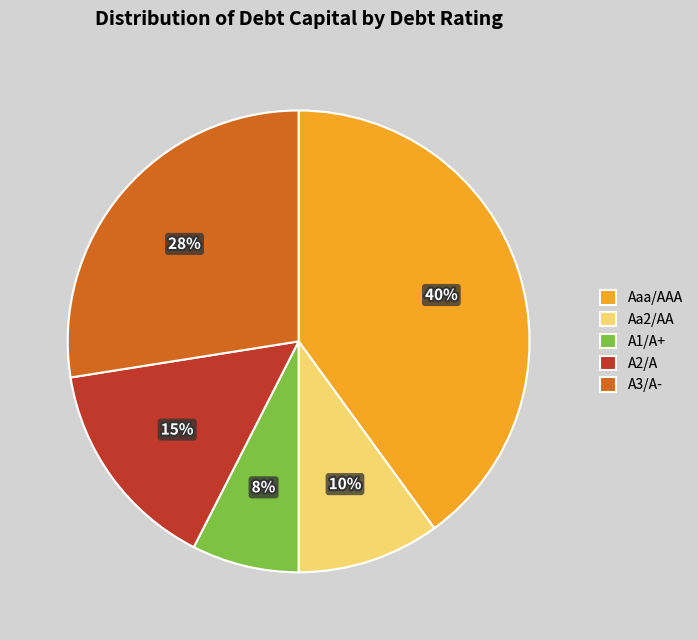

Count the number of slices in the pie.

5